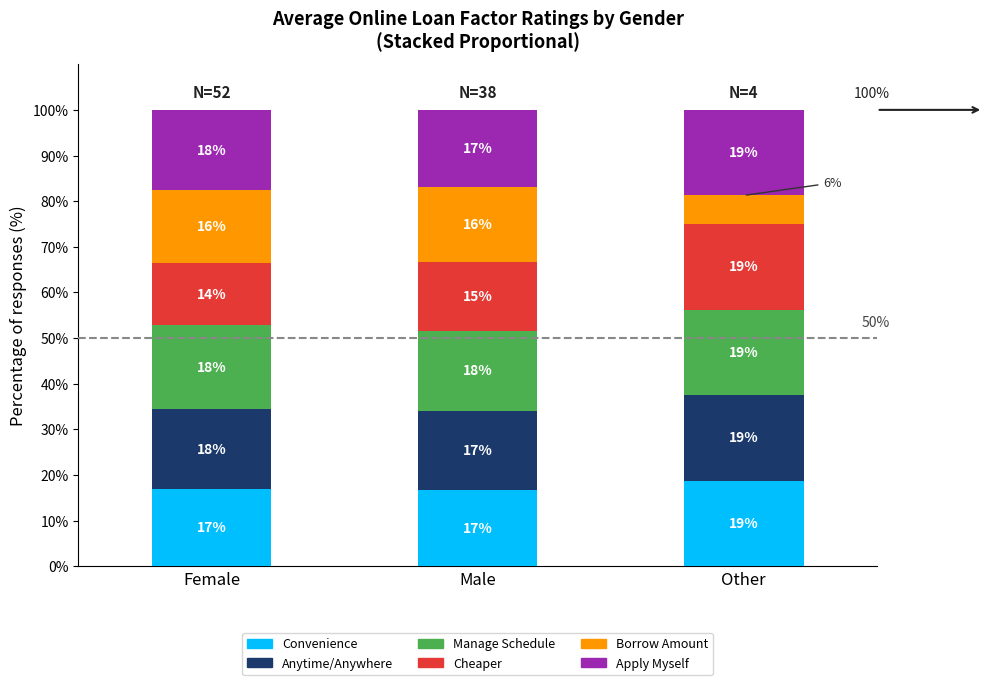

At how many categories does at least one series exceed 14?

3